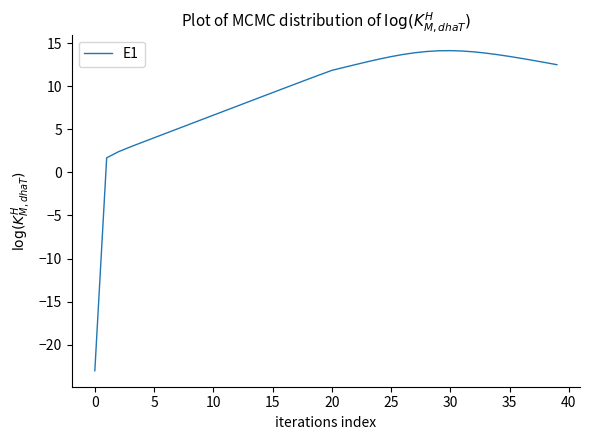

What is the maximum value shown in the chart?

14.1